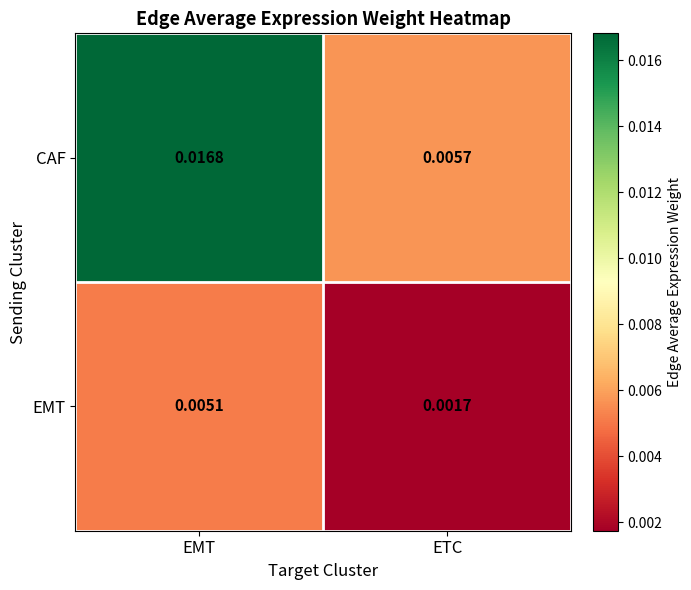

Rank the series at ETC from lowest to highest value.

EMT, CAF